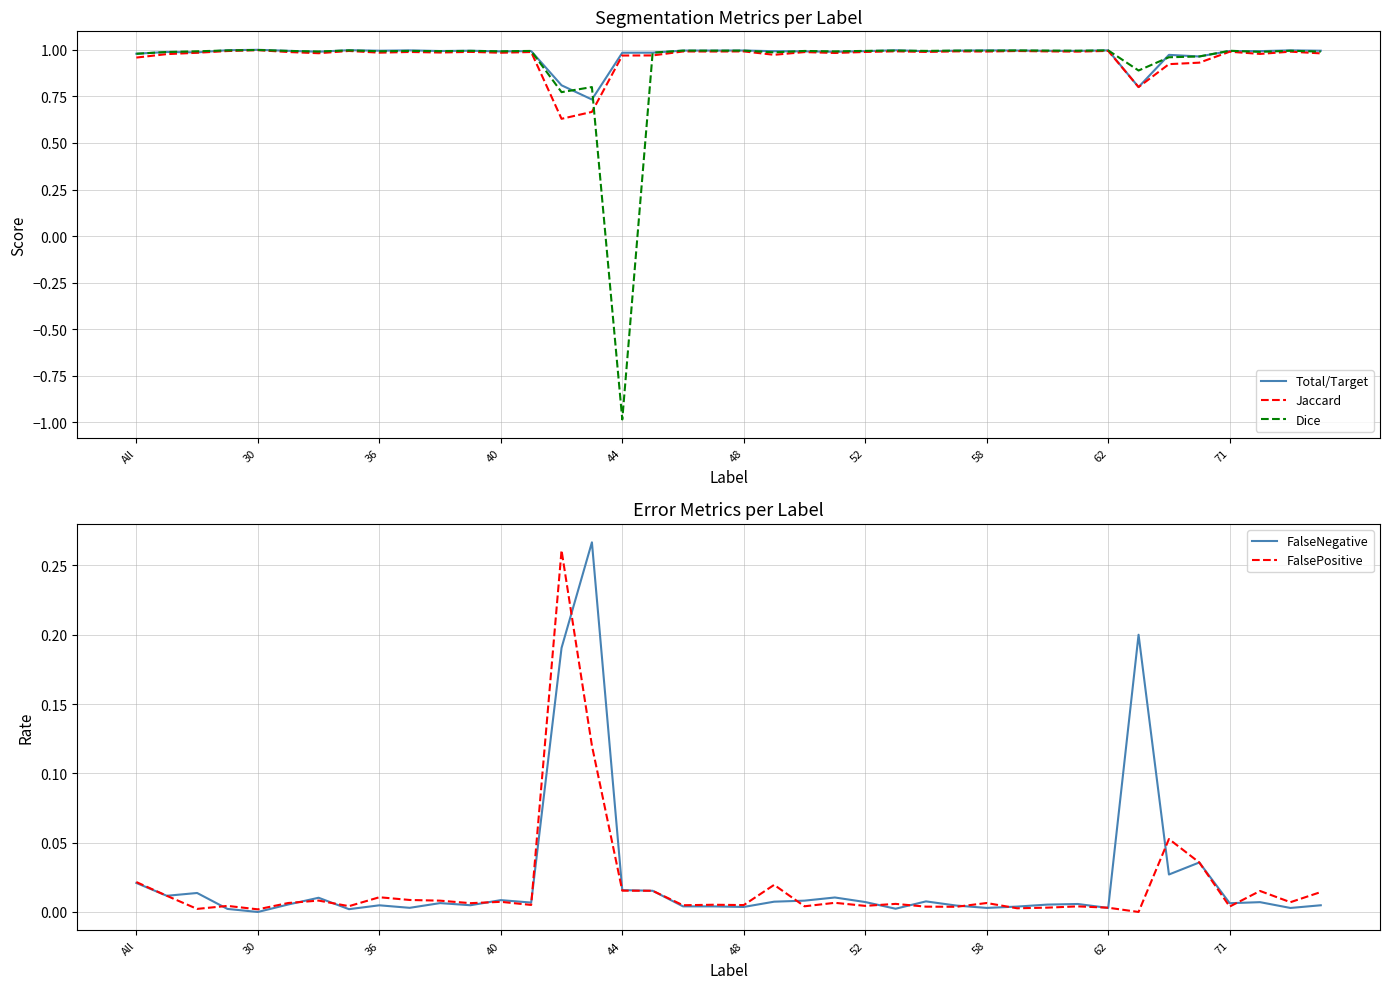

What is the minimum value for Dice?

-1.0